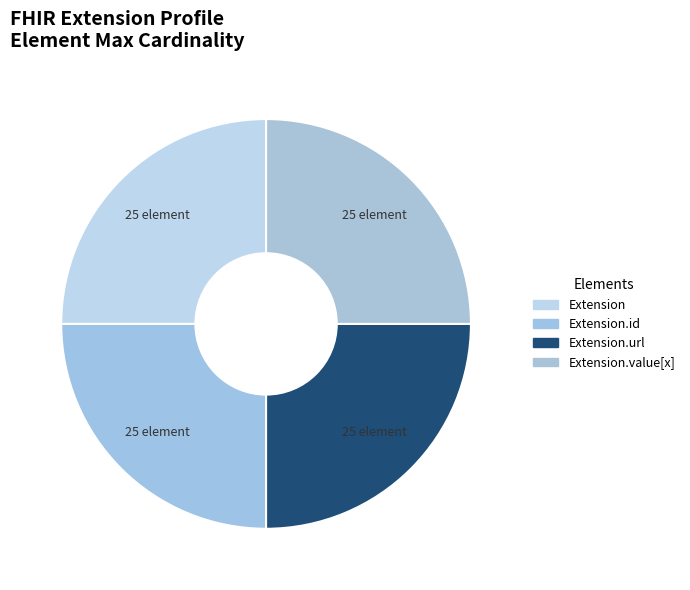

Count the number of slices in the pie.

4